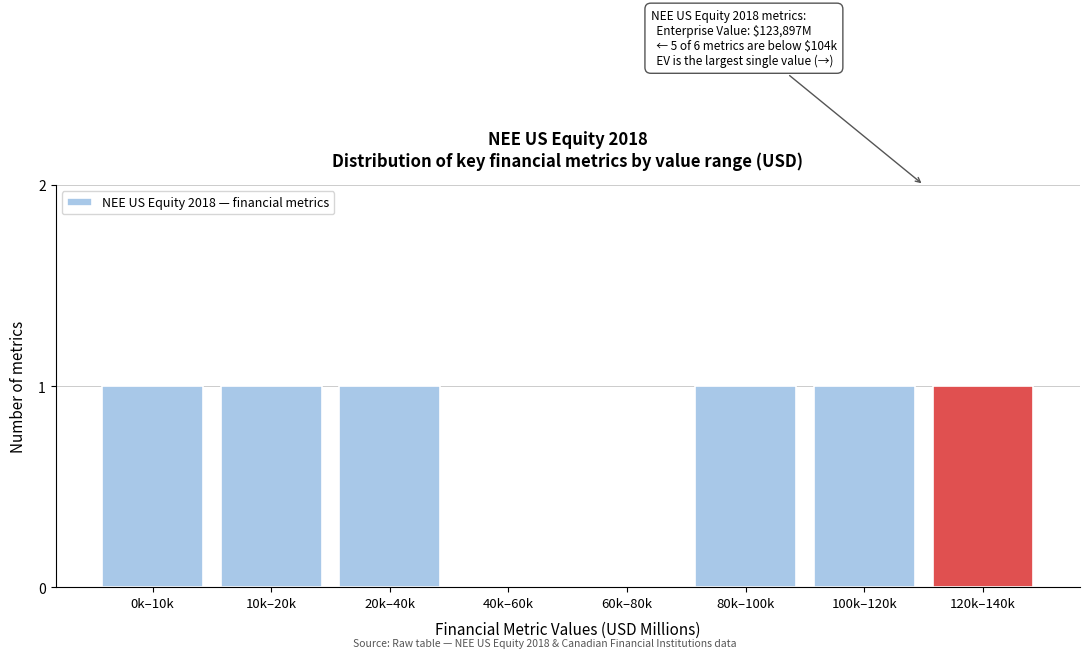

Reading left to right, extract all data points from this chart.

0k–10k=1	10k–20k=1	20k–40k=1	40k–60k=0	60k–80k=0	80k–100k=1	100k–120k=1	120k–140k=1